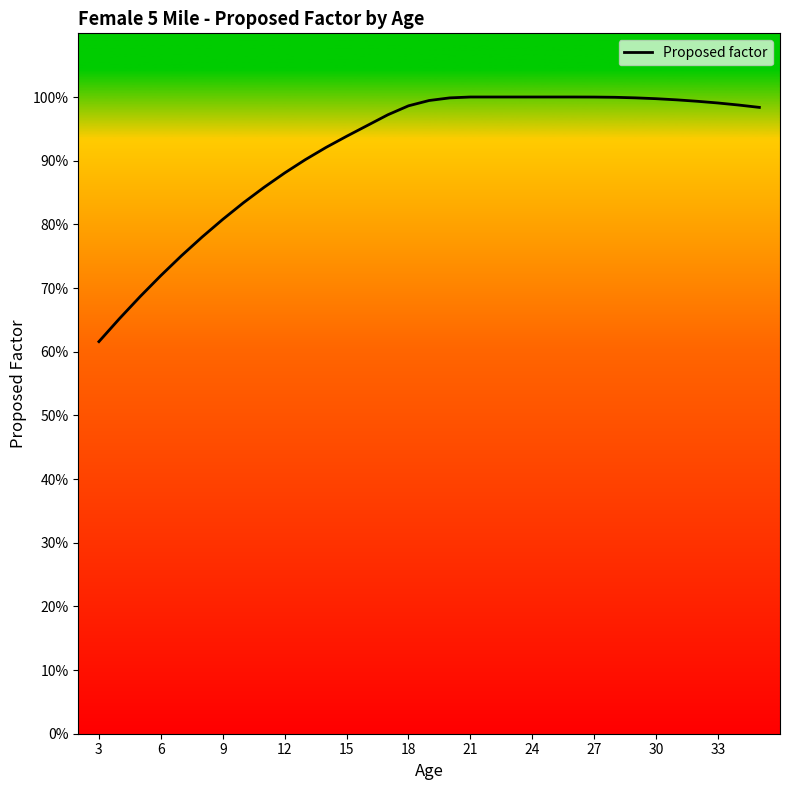

Does the chart display data point markers on the line(s)?

No